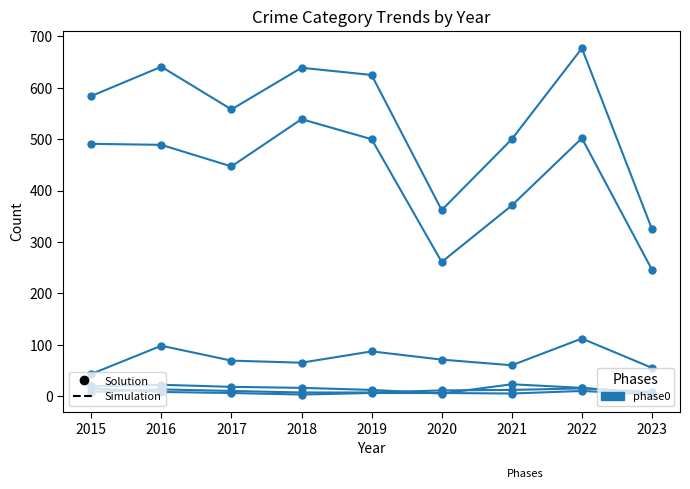

How many lines are shown in the chart?

6